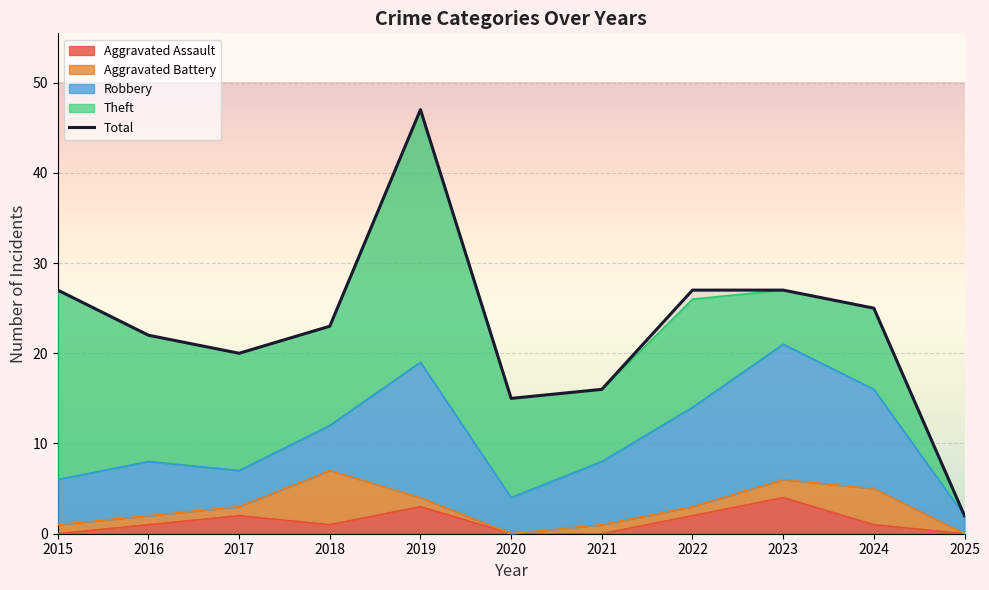

Which category has the highest value across all series?

2019